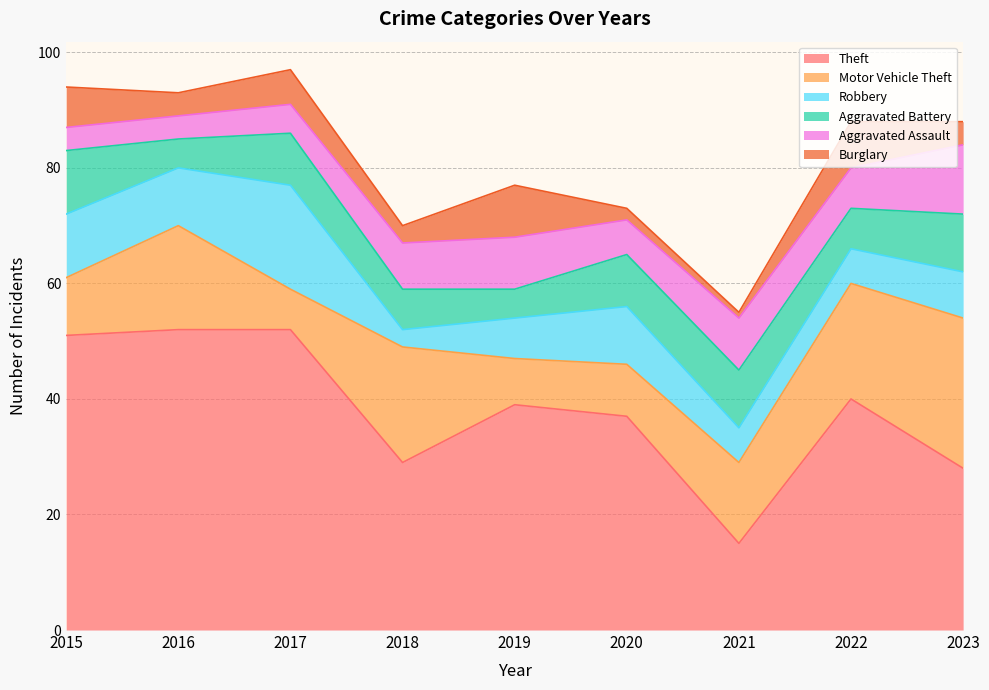

Count the number of data series in this chart.

6